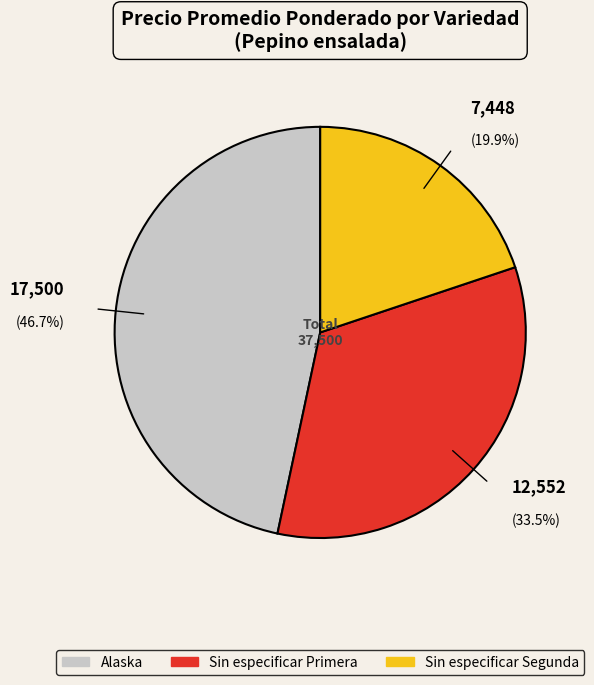

Does any single category account for the majority?

No